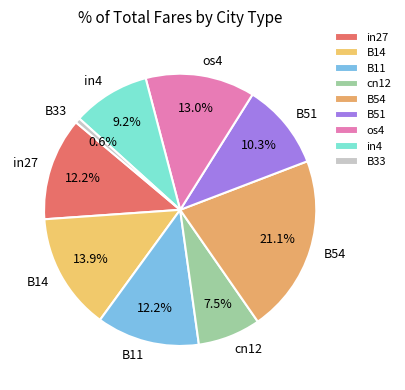

Which has a higher value, in27 or B51?

in27